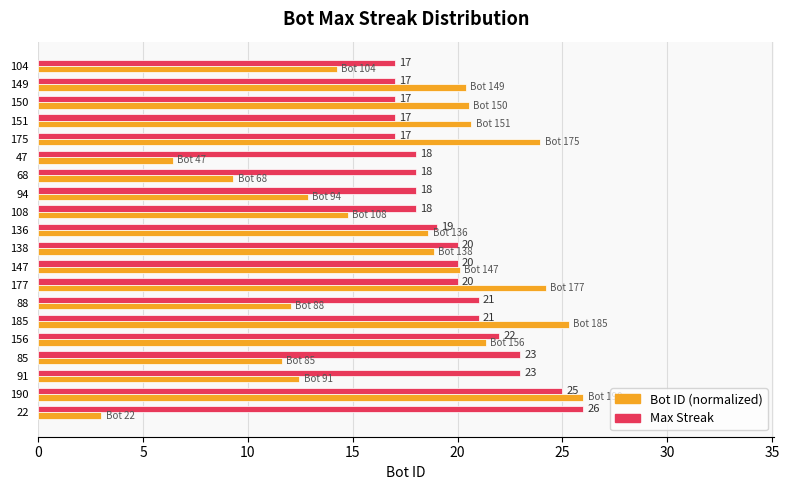

What is the difference between the highest and lowest values at 88?

9.0